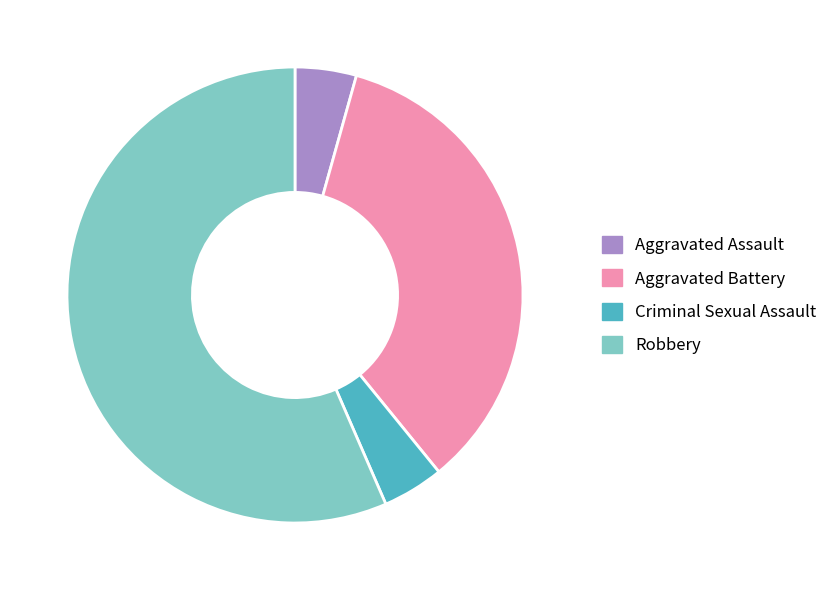

True or false: Aggravated Assault accounts for 12% of the total.

False